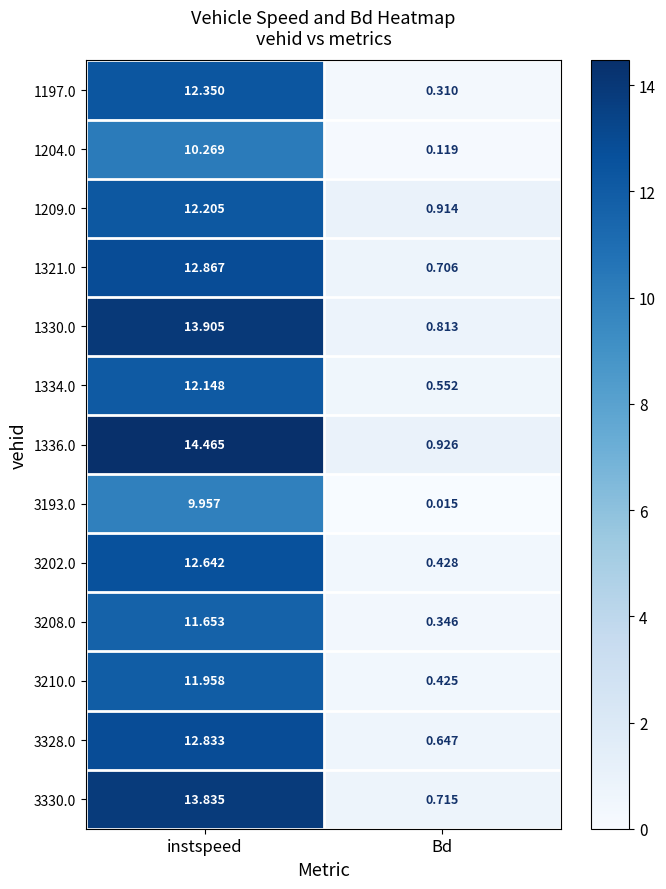

At which category is the sum across all series the highest?

instspeed